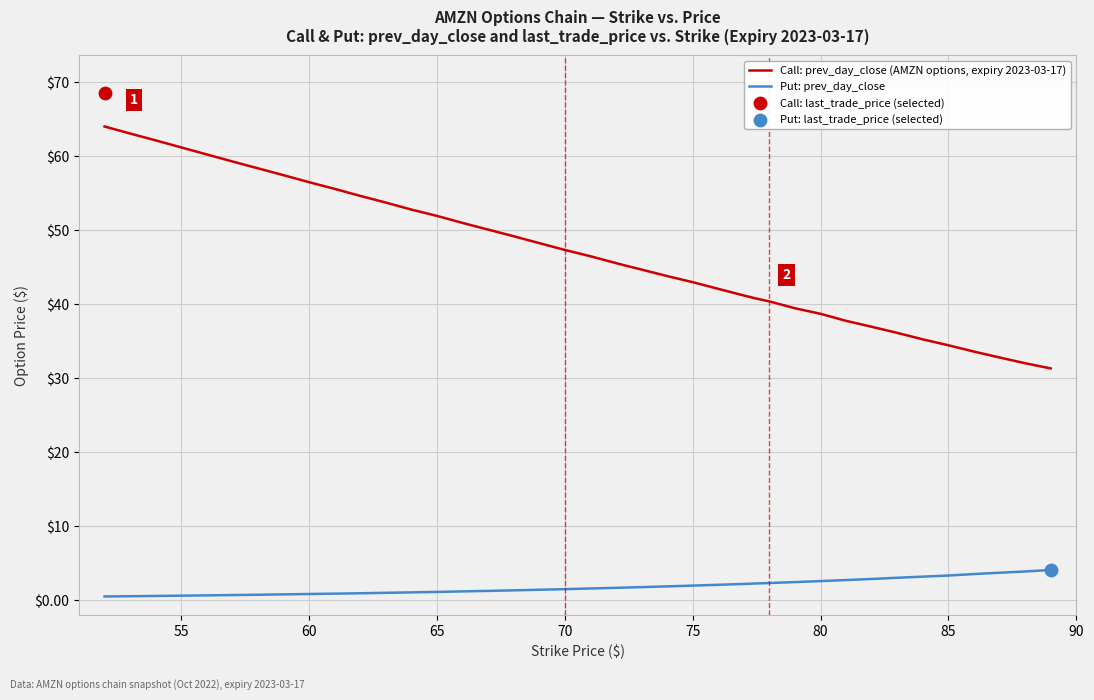

Is the value of Call: prev_day_close (AMZN options, expiry 2023-03-17) at 60 greater than the value of Put: prev_day_close at 70?

Yes